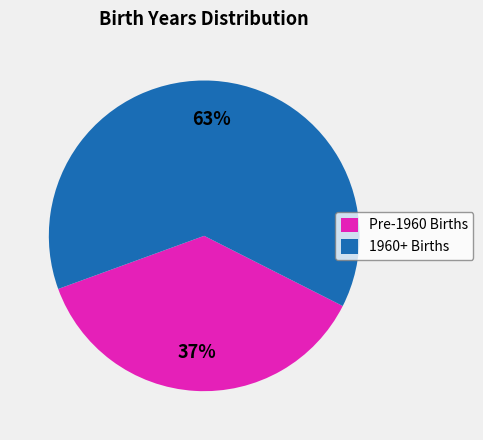

Count the number of slices in the pie.

2